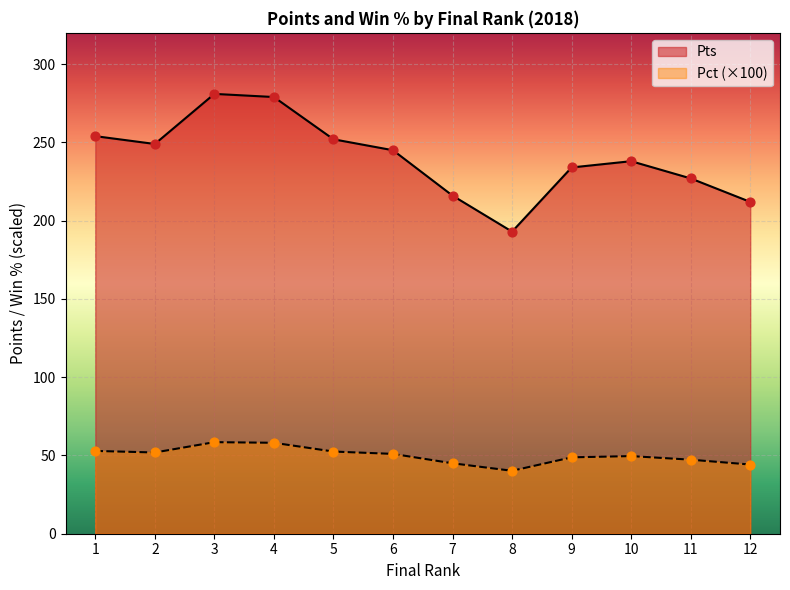

At which category is the sum across all series the highest?

3